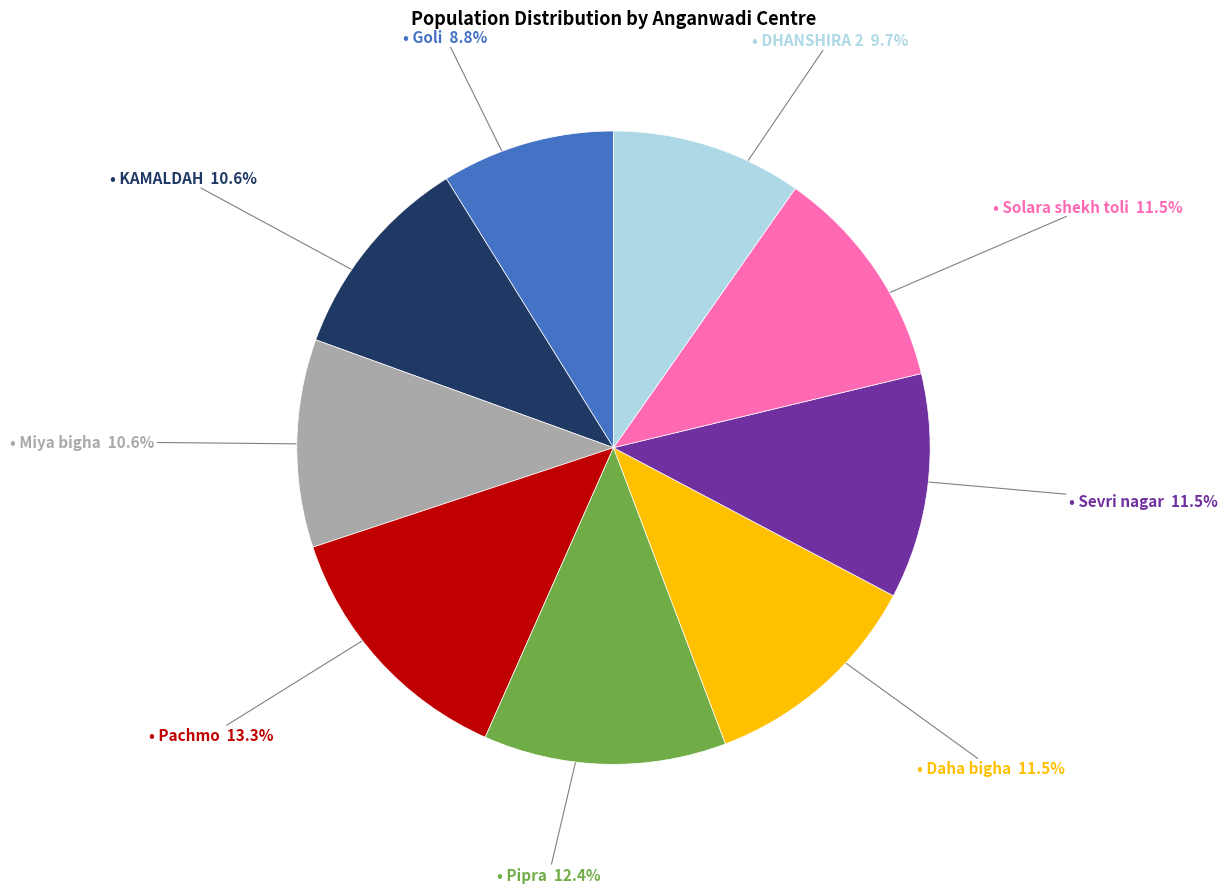

Is there a majority slice in this chart?

No